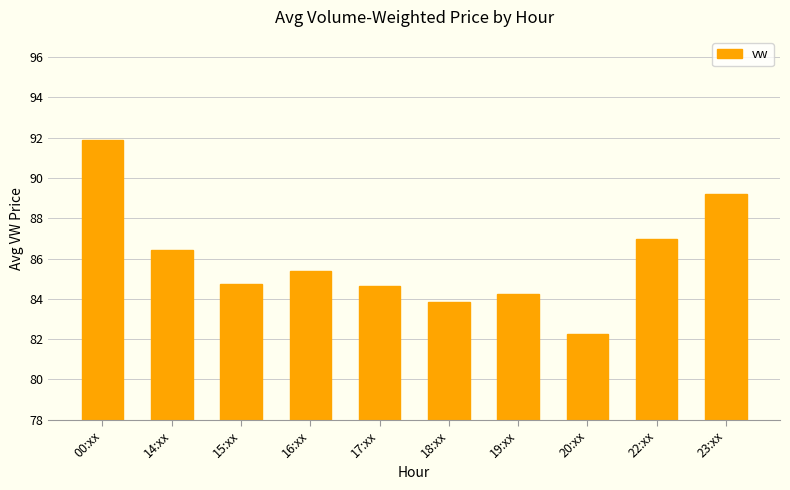

What is the value of the 1st bar from the left?

91.9